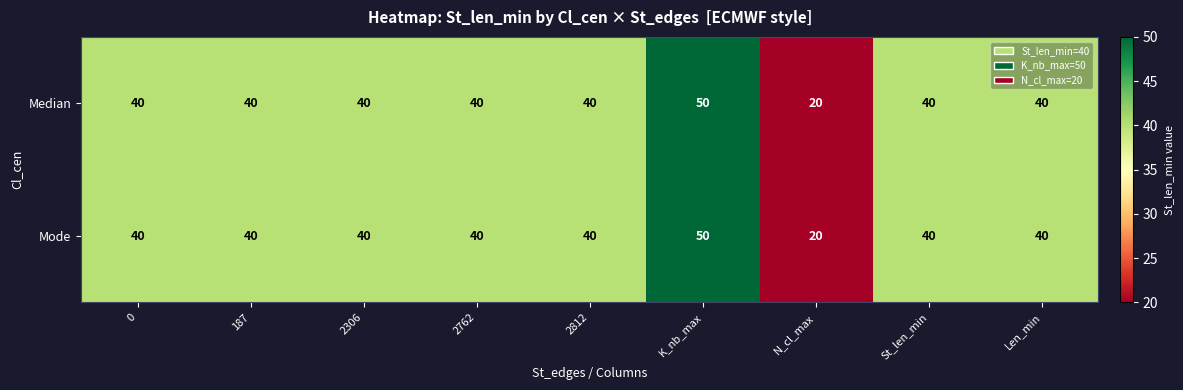

The value of Mode at N_cl_max is 20. True or false?

True